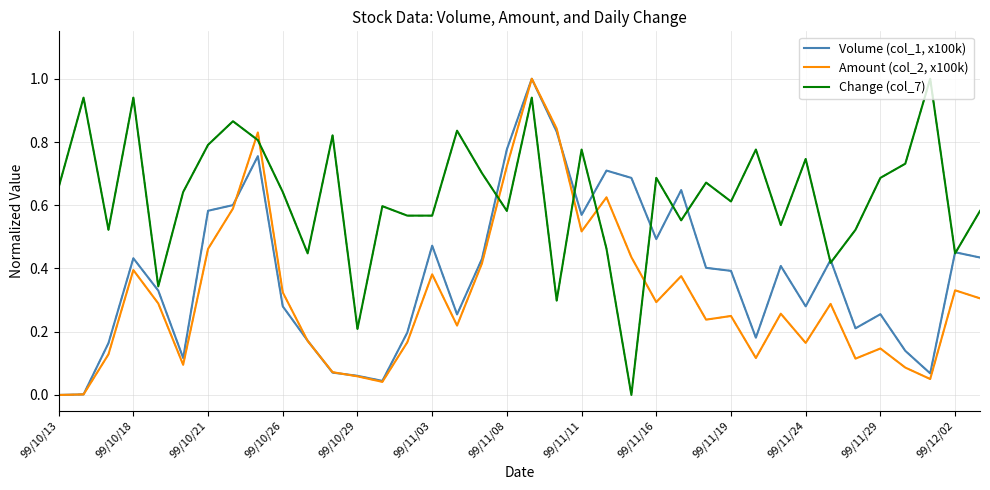

True or false: Amount (col_2, x100k) and Change (col_7) cross at least once.

True